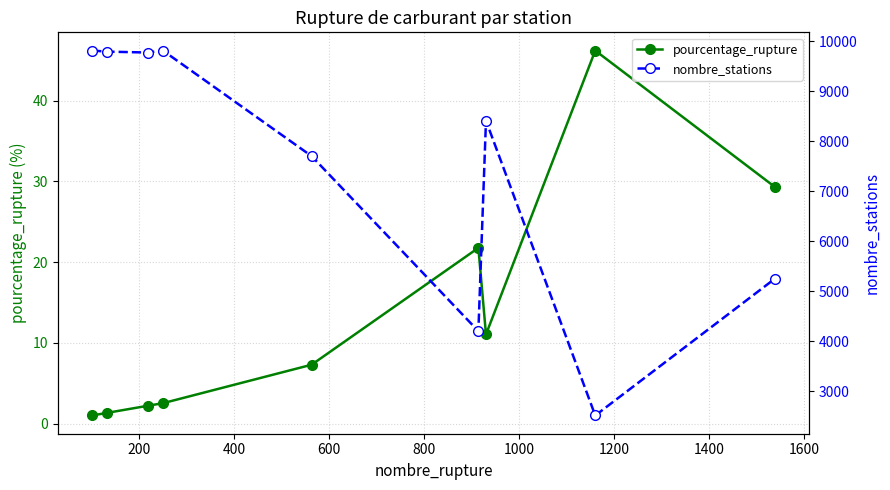

Rank the series by their maximum value, from lowest to highest.

pourcentage_rupture, nombre_stations